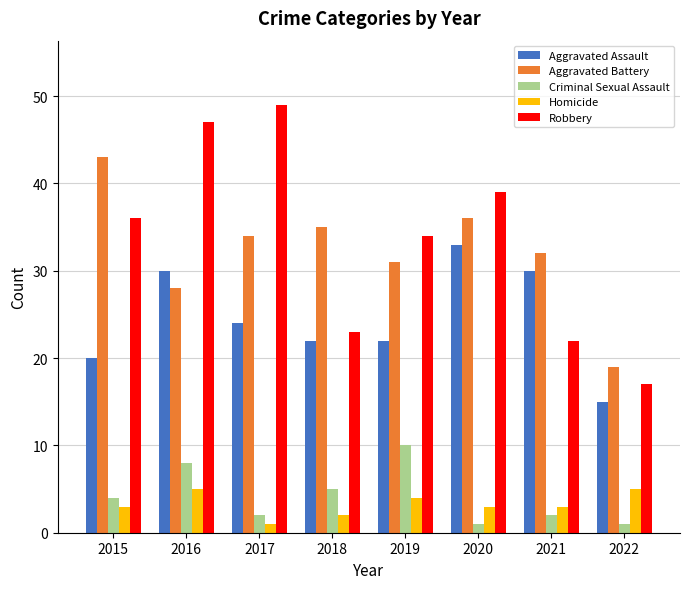

List the series in order of their peak value, lowest first.

Homicide, Criminal Sexual Assault, Aggravated Assault, Aggravated Battery, Robbery